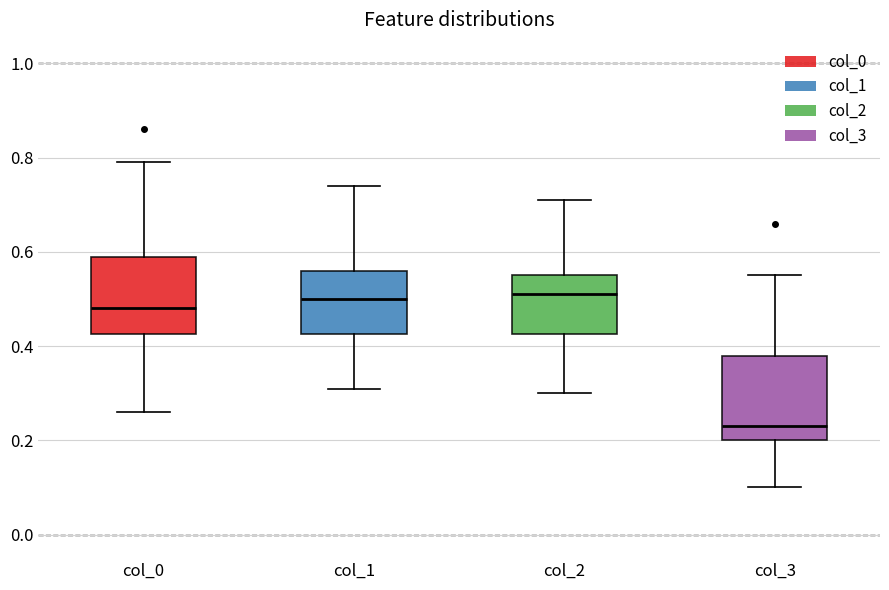

Where does the lower whisker of the box for col_3 end on the y-axis? The values are not printed on the chart, so give them approximately, as read against the axis.

0.10